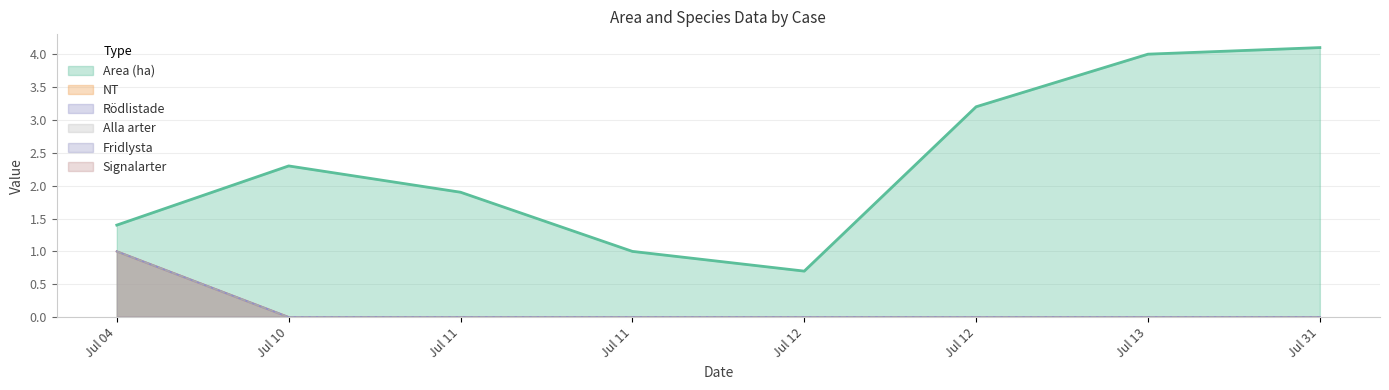

Does the chart have visible grid lines?

Yes